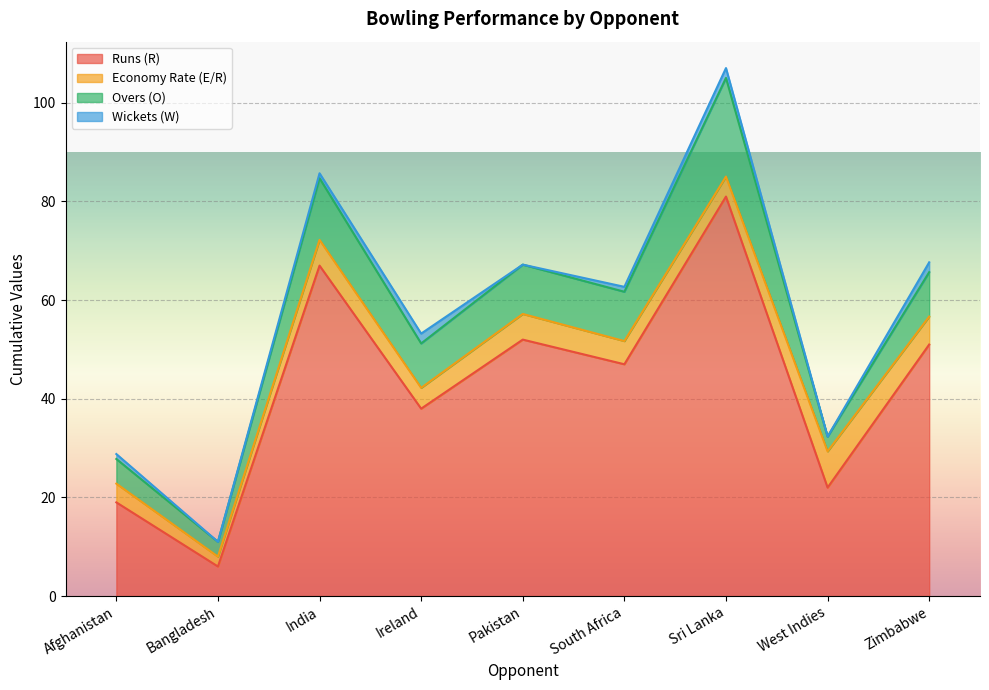

Rank the categories by Runs (R) value from lowest to highest.

Bangladesh, Afghanistan, West Indies, Ireland, South Africa, Zimbabwe, Pakistan, India, Sri Lanka